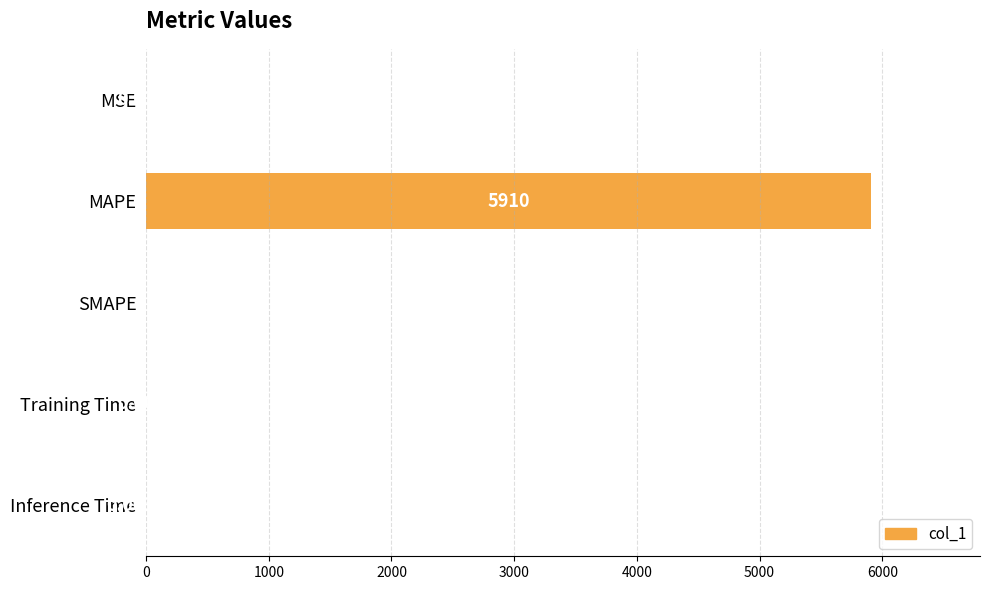

At which category does the chart reach its peak across all series?

MAPE